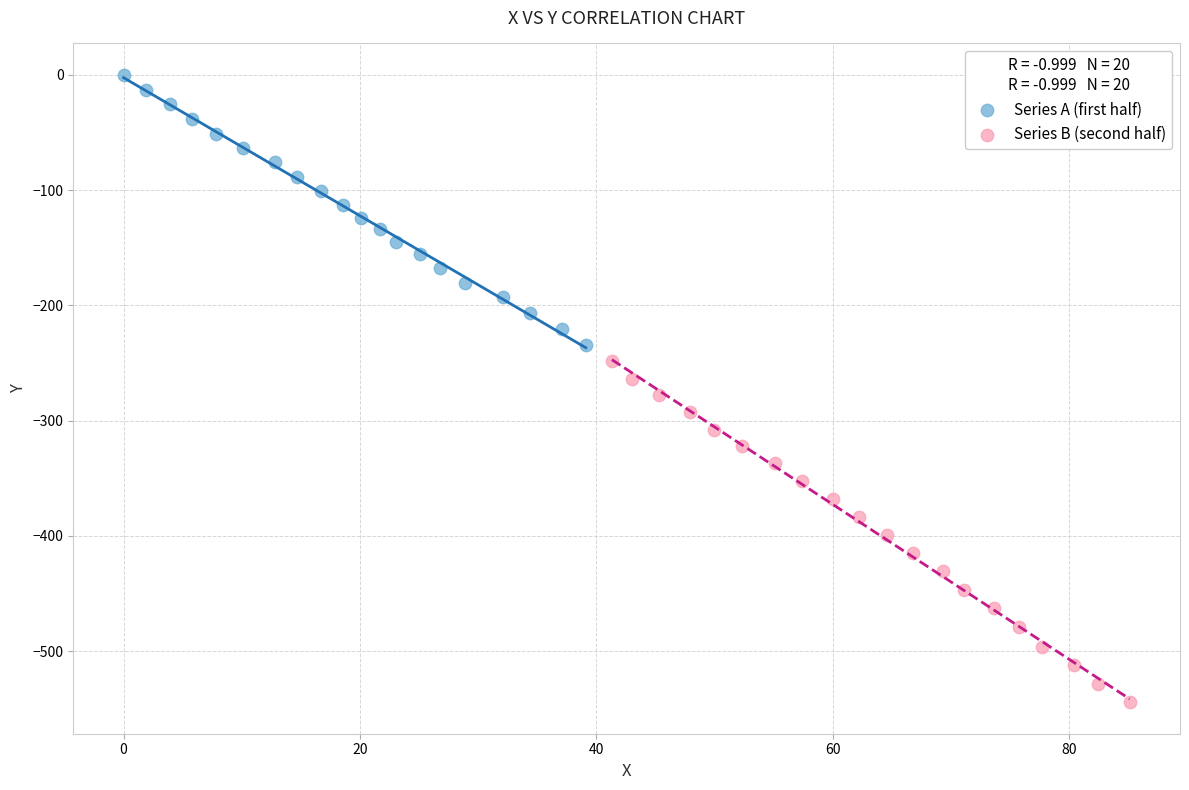

Which series reaches the maximum Y coordinate?

Series A (first half)